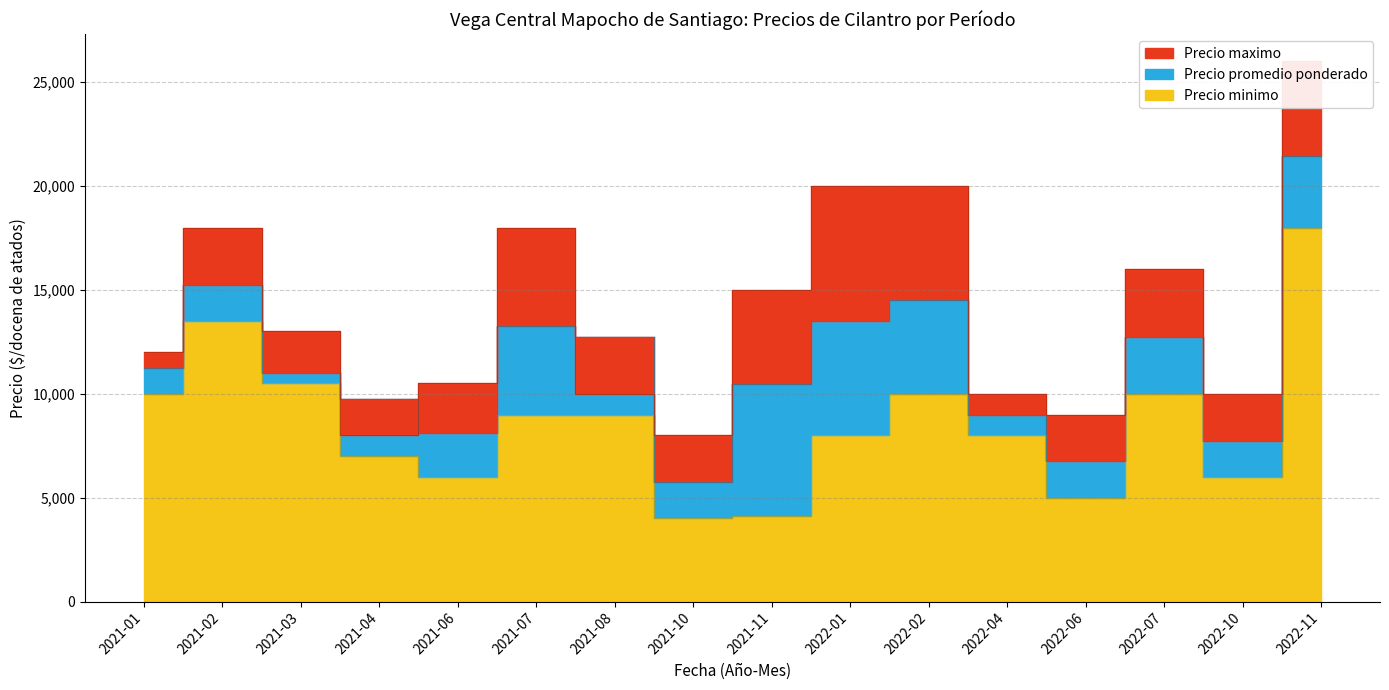

What is the total value across all series at 2021-07?

40254